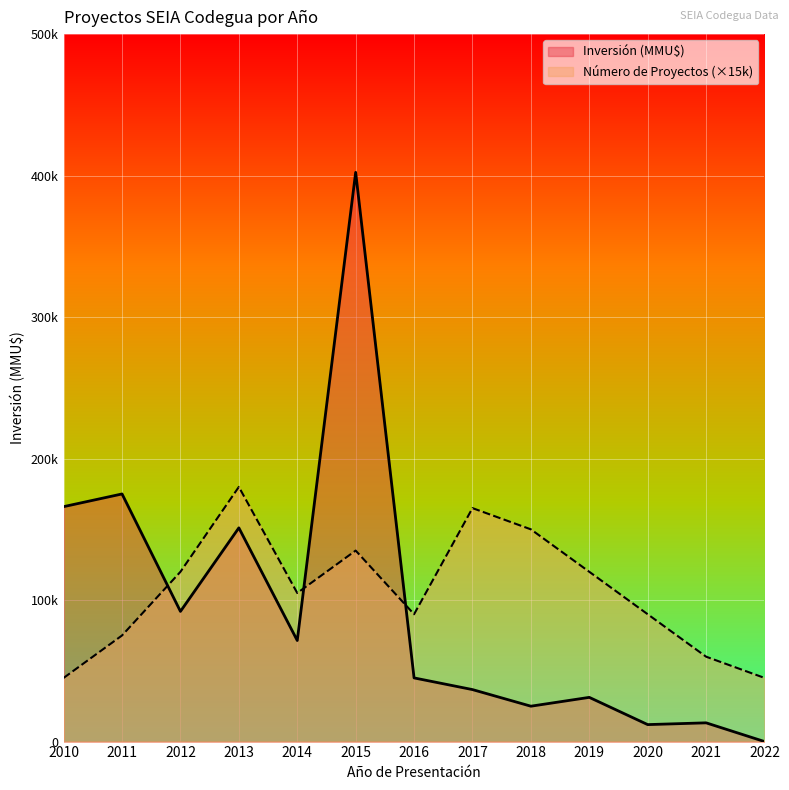

Where is the first local minimum for Número de Proyectos?

2014